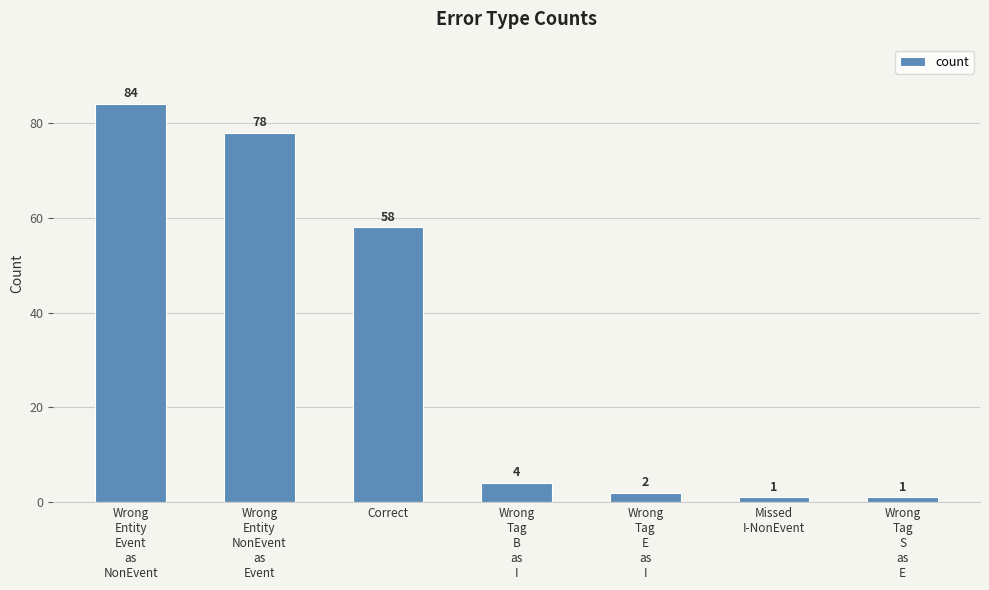

True or false: the data shows 58 at Correct.

True